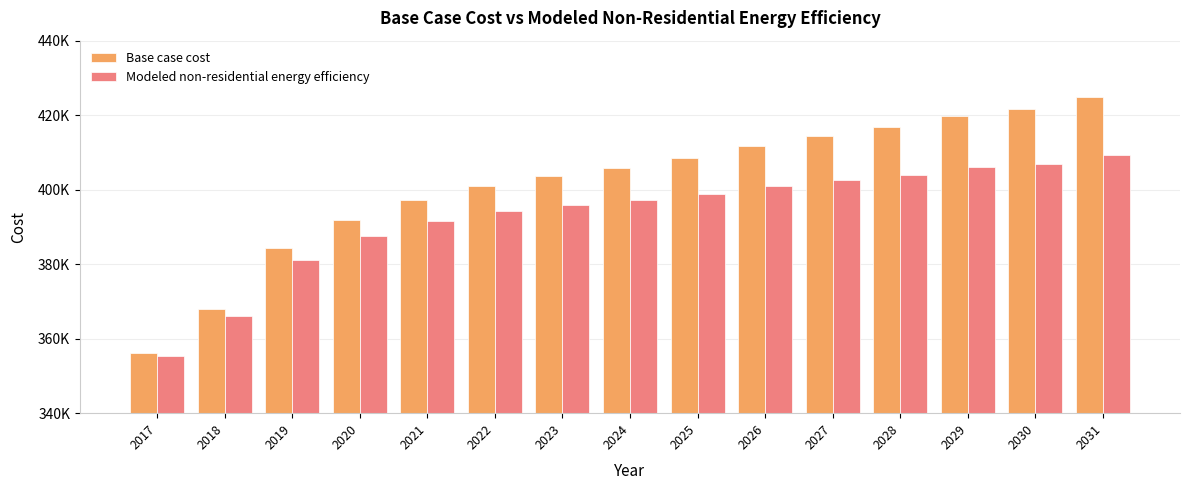

What are all the series names shown in the legend?

Base case cost, Modeled non-residential energy efficiency